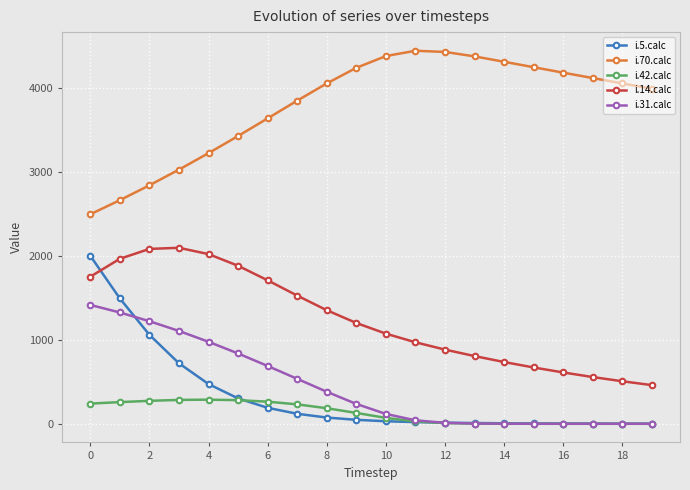

In i.14.calc, how many points are higher than both neighbors (excluding endpoints)?

1